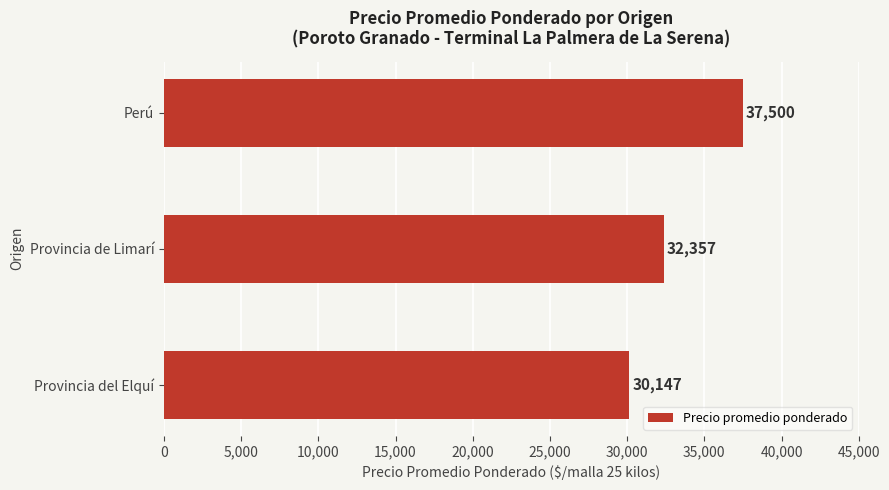

What is the maximum value shown in the chart?

37500.0